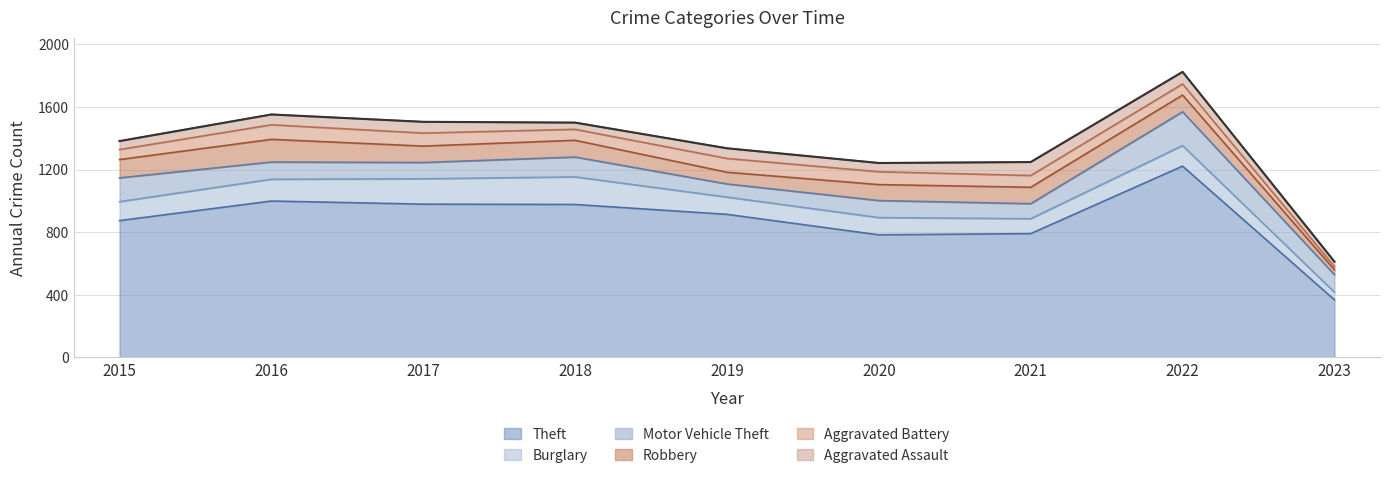

Between 2018 and 2016, which is larger?

2016